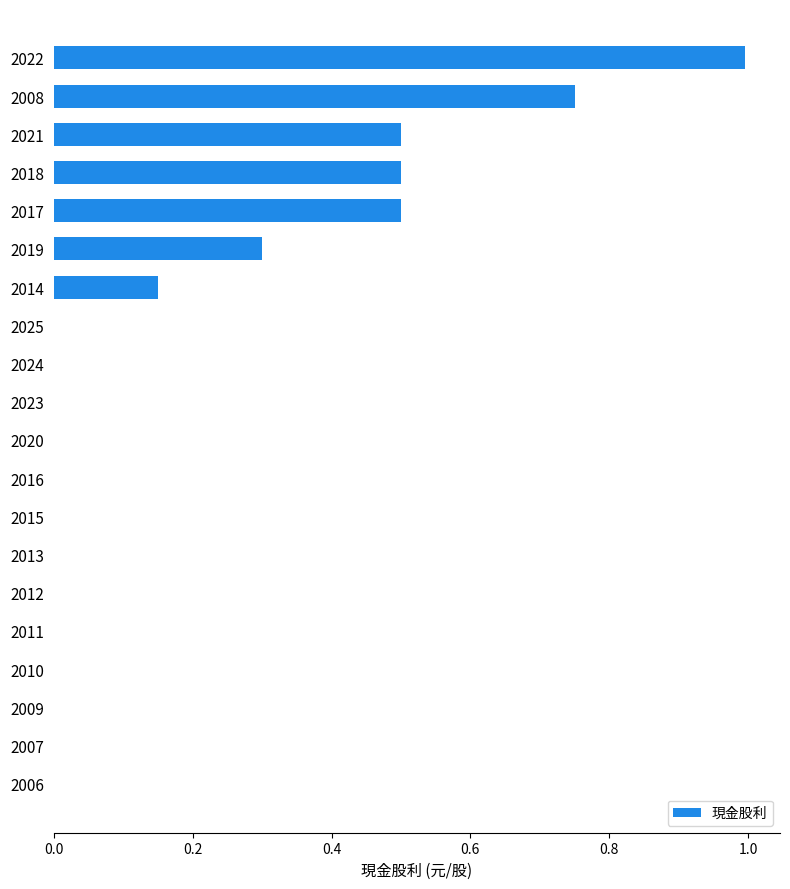

At which category does the chart reach its peak across all series?

2022